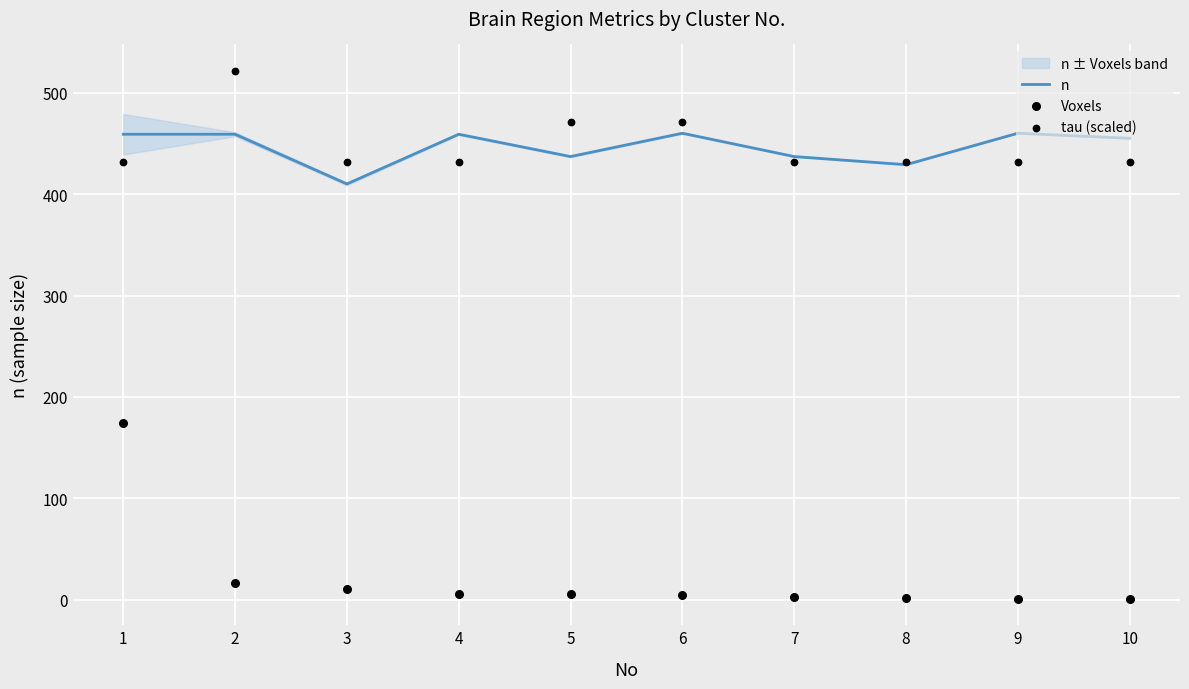

Is the value of tau (scaled) at 3 greater than the value of n at 2?

No